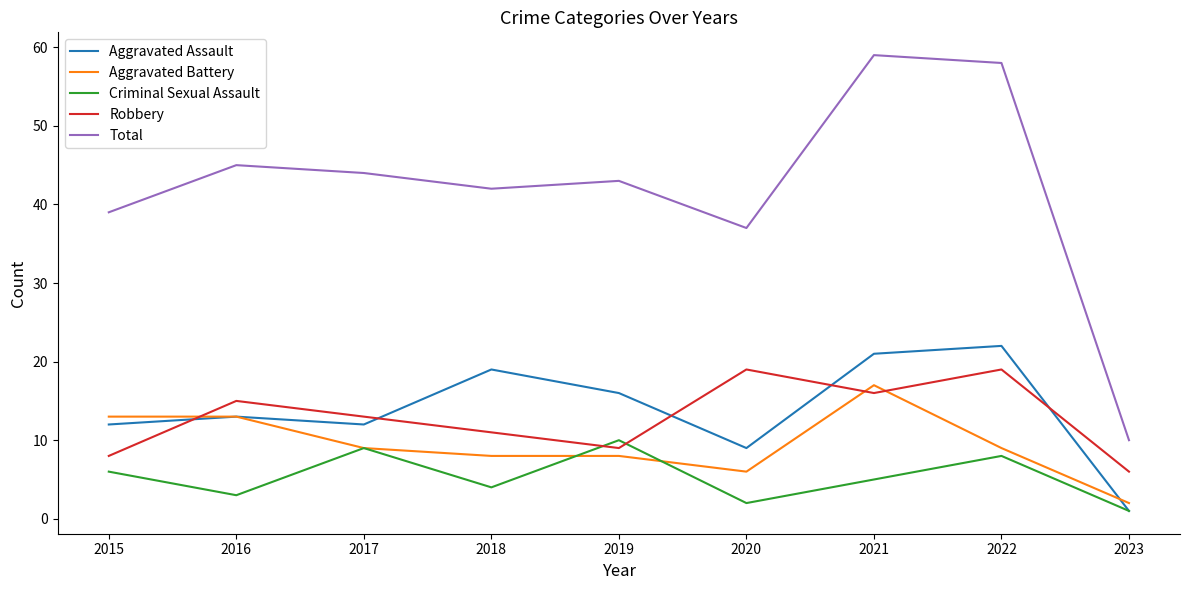

What is the highest value of the Total series?

59